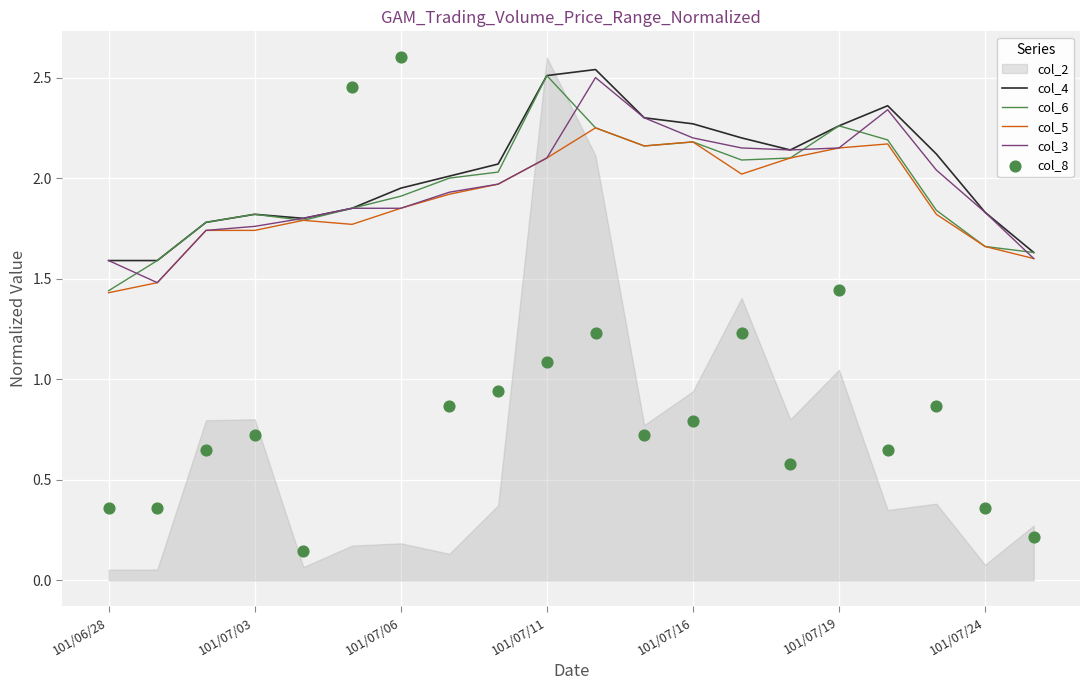

Is the value of col_3 at 101/07/06 greater than the value of col_6 at 101/07/19?

No